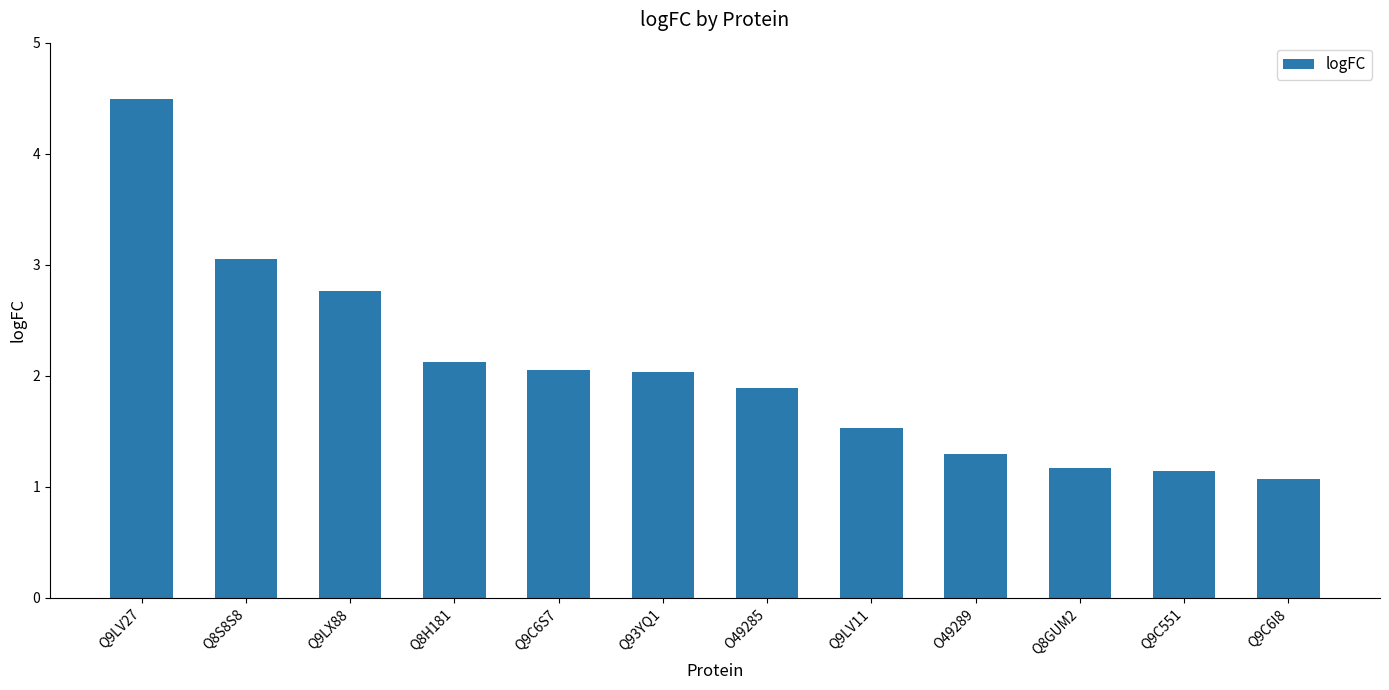

Read the value at Q93YQ1.

2.0